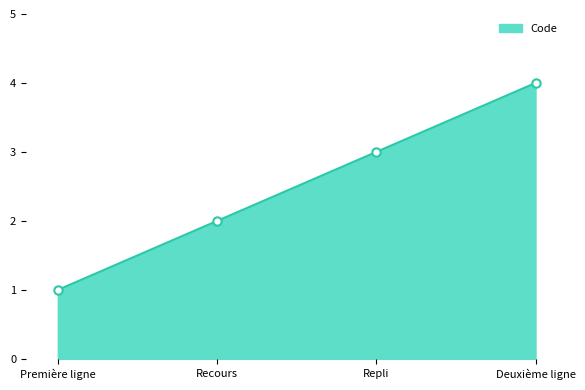

List the labels in order of value, largest first.

Deuxième ligne, Repli, Recours, Première ligne